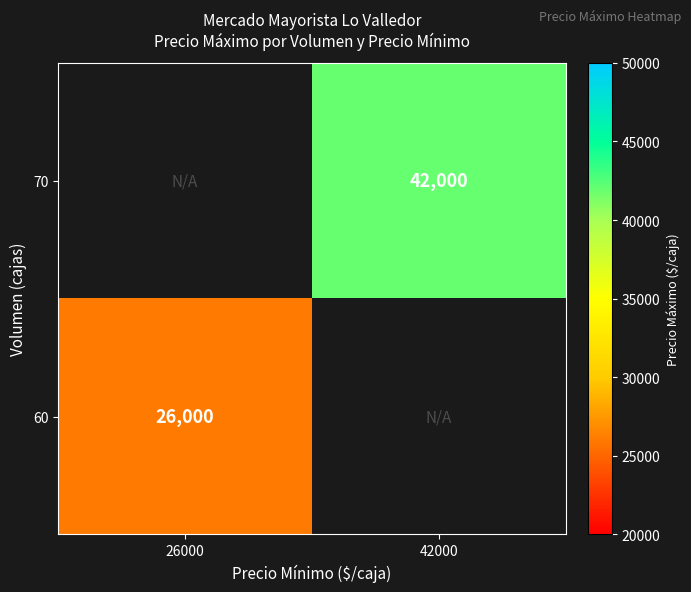

Is the value of 70 at 42000 greater than the value of 60 at 26000?

Yes